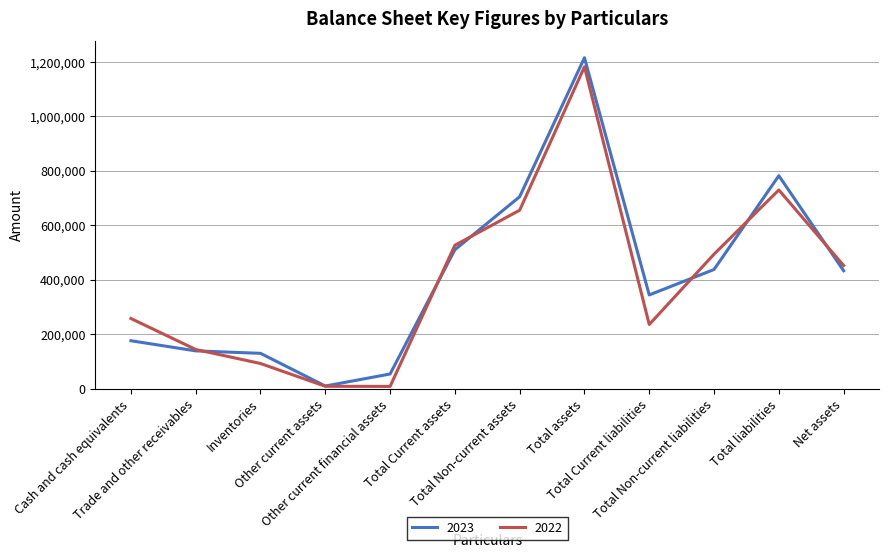

What is the spread (max minus min) of values at Total liabilities?

52290